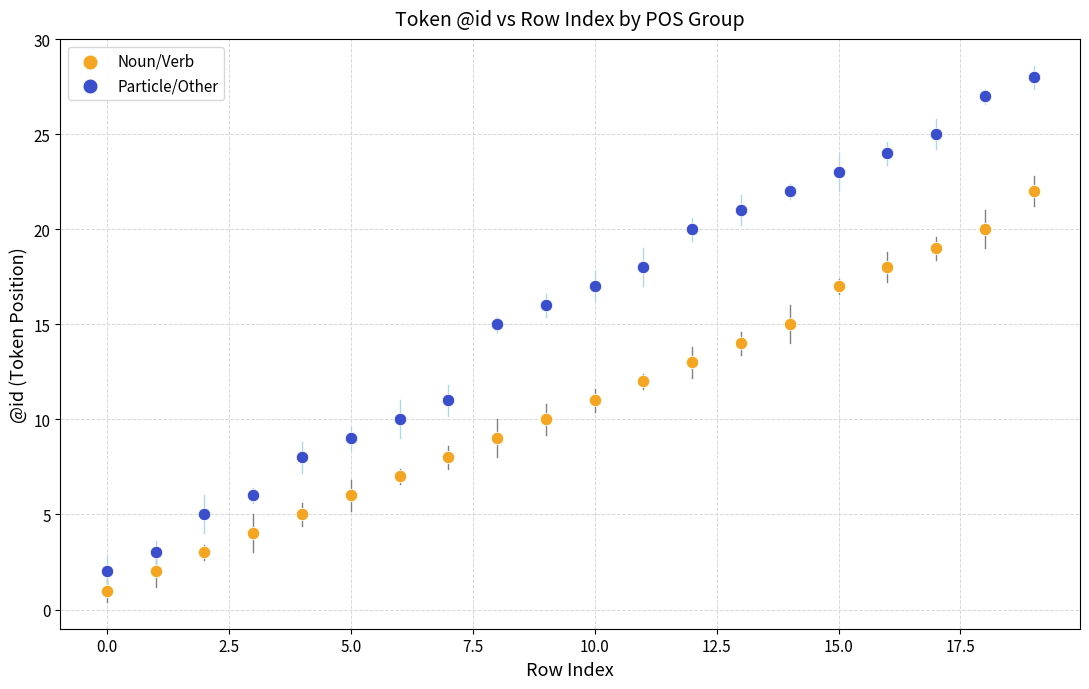

Across all data points, what is the range of Y values (max minus min)?

27